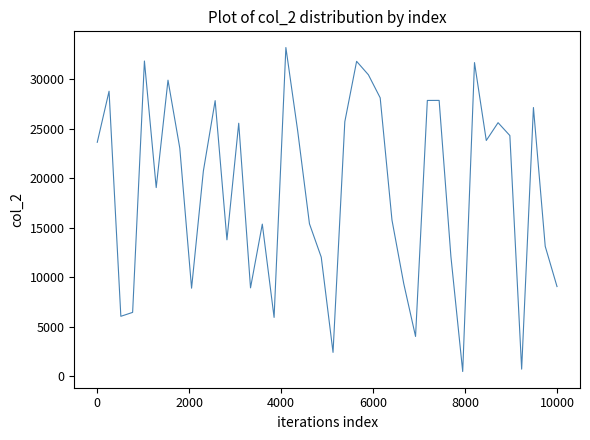

What is the difference between the maximum and minimum values?

32751